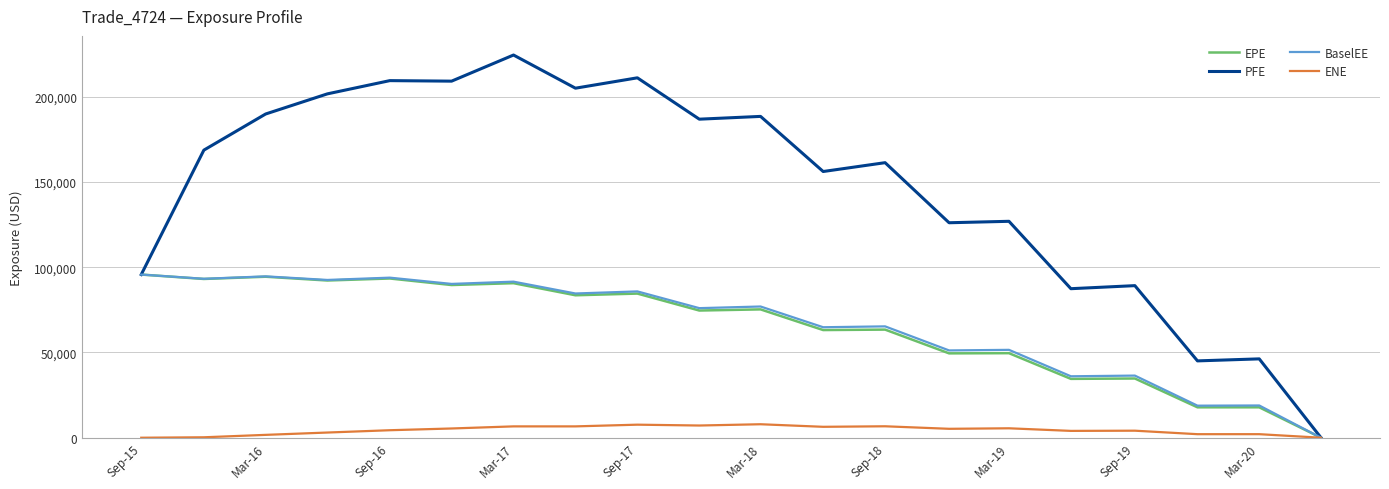

What is the highest value of the PFE series?

224413.0